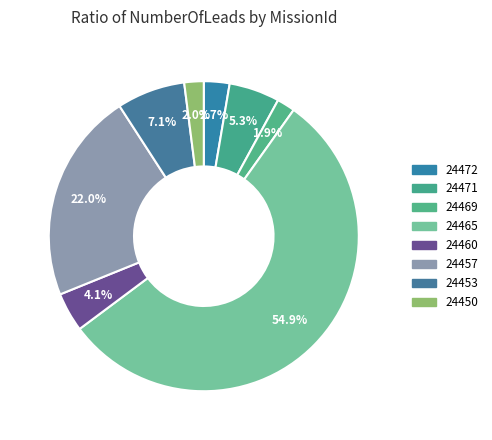

To the nearest percent, what is the difference between the 24450 and 24472 slice percentages?

1%